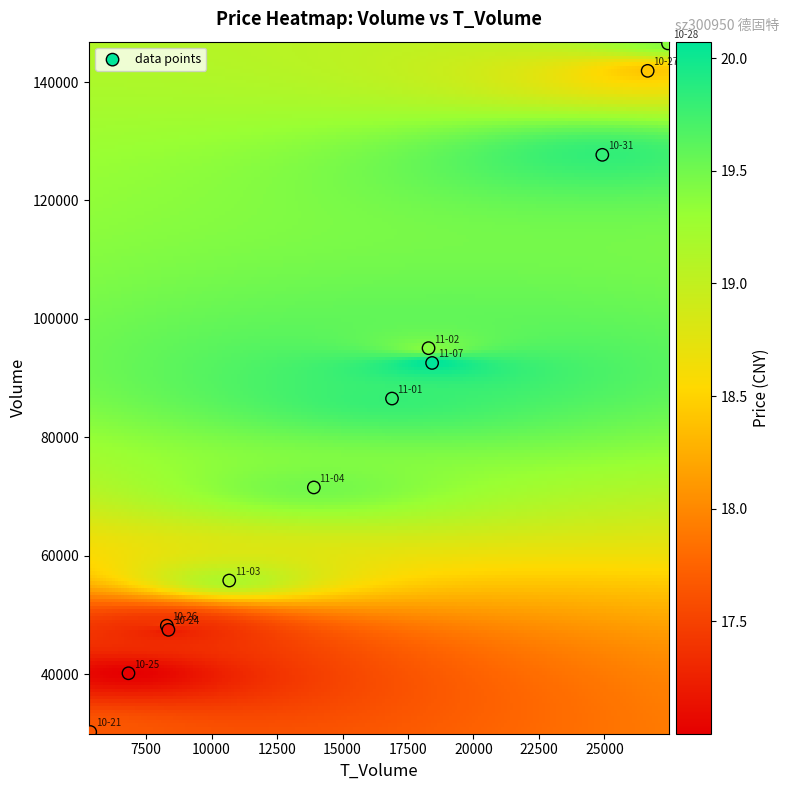

What Y value in the scatter plot is closest to 88373?

86539